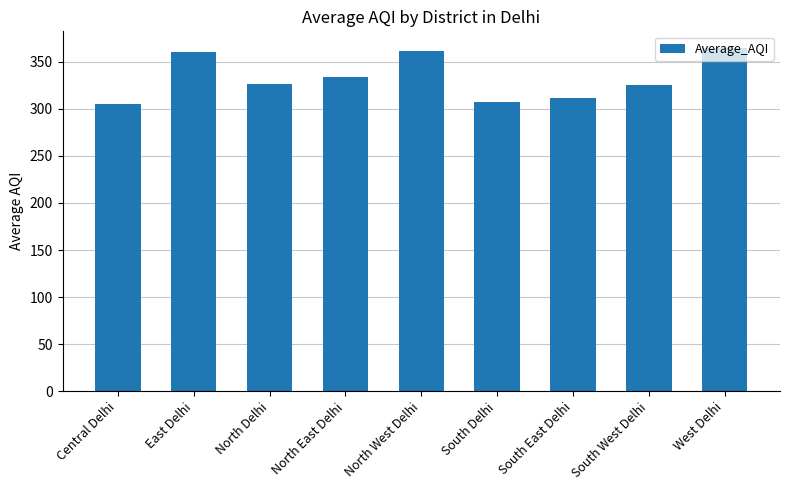

What is the label of the 7th bar from the left?

South East Delhi